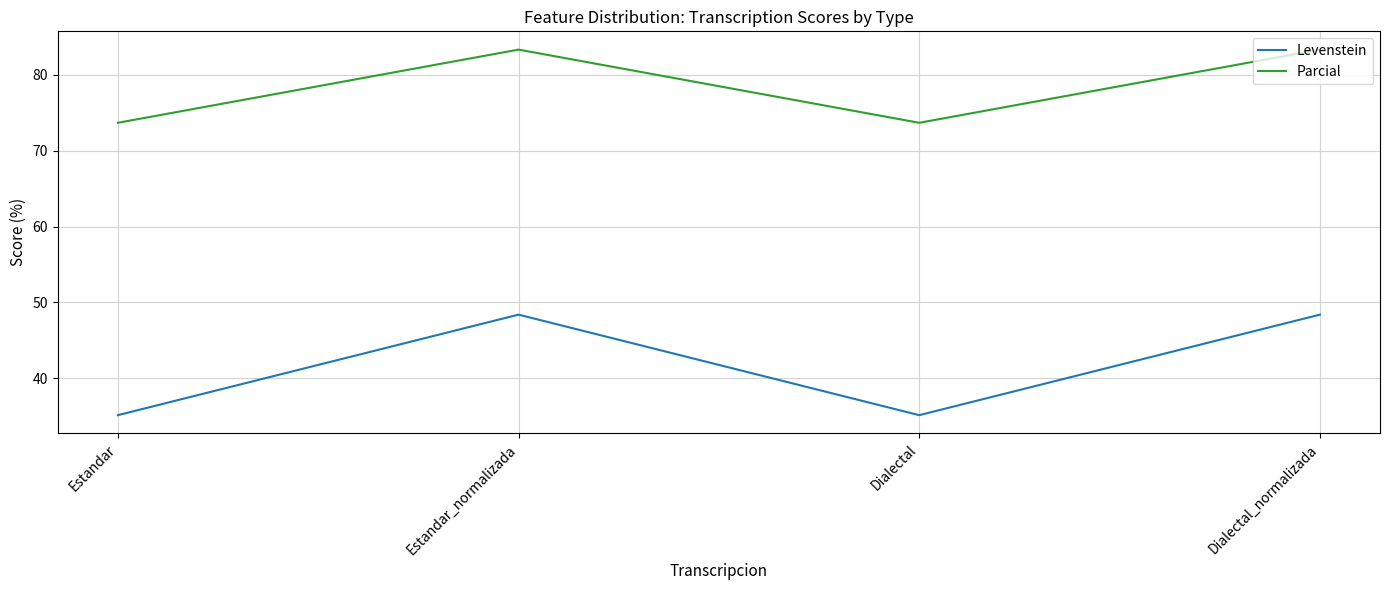

Between Estandar_normalizada and Dialectal, which series saw the biggest shift?

Levenstein